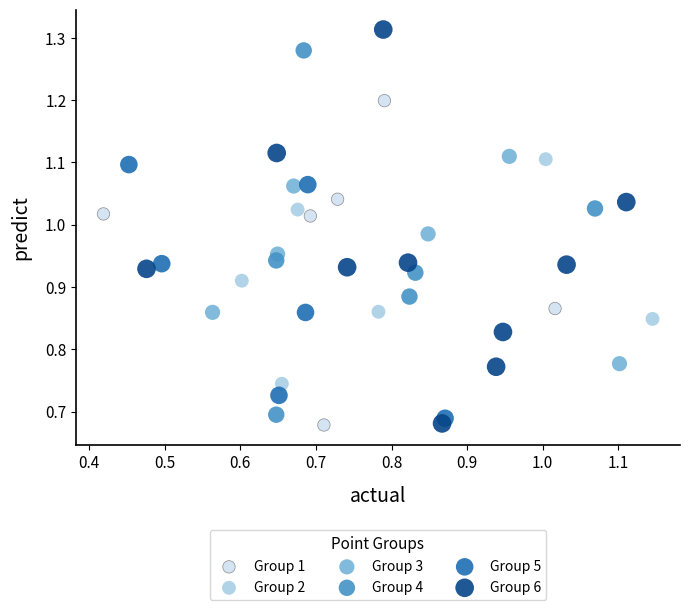

What are all the series names shown in the legend?

Group 1, Group 2, Group 3, Group 4, Group 5, Group 6